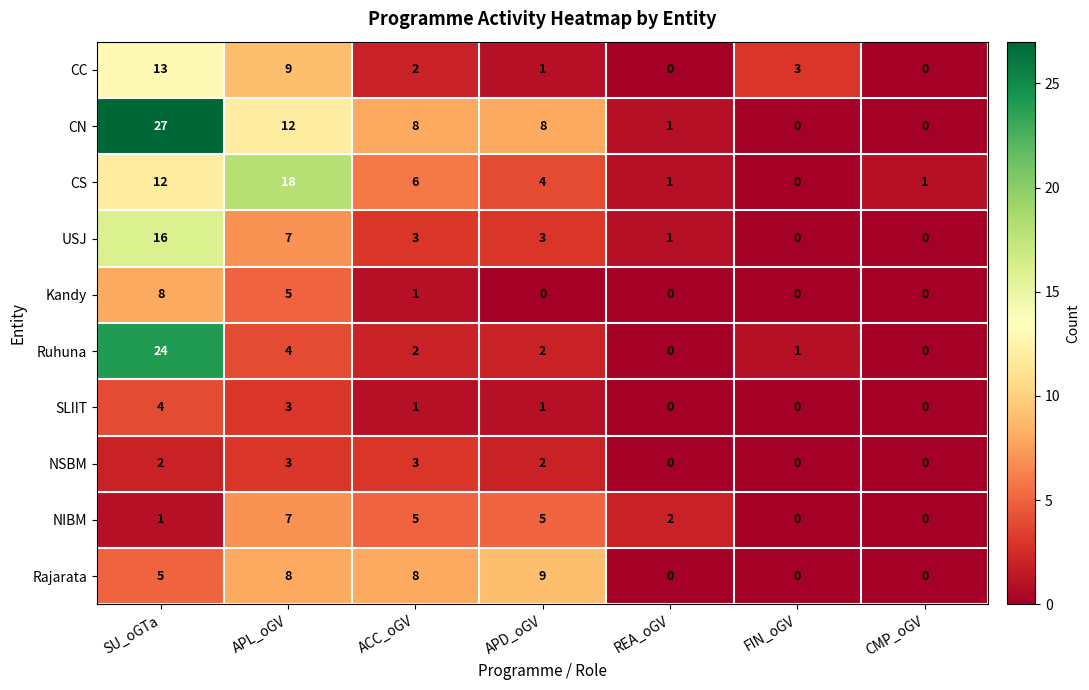

Where does the Ruhuna series first go above 2?

SU_oGTa